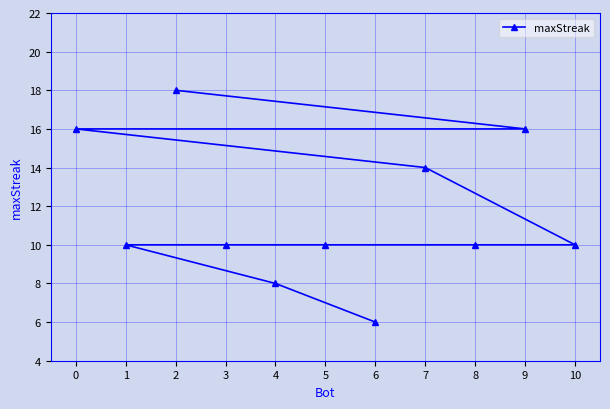

What is the sum of the values at 0 and 5?

26